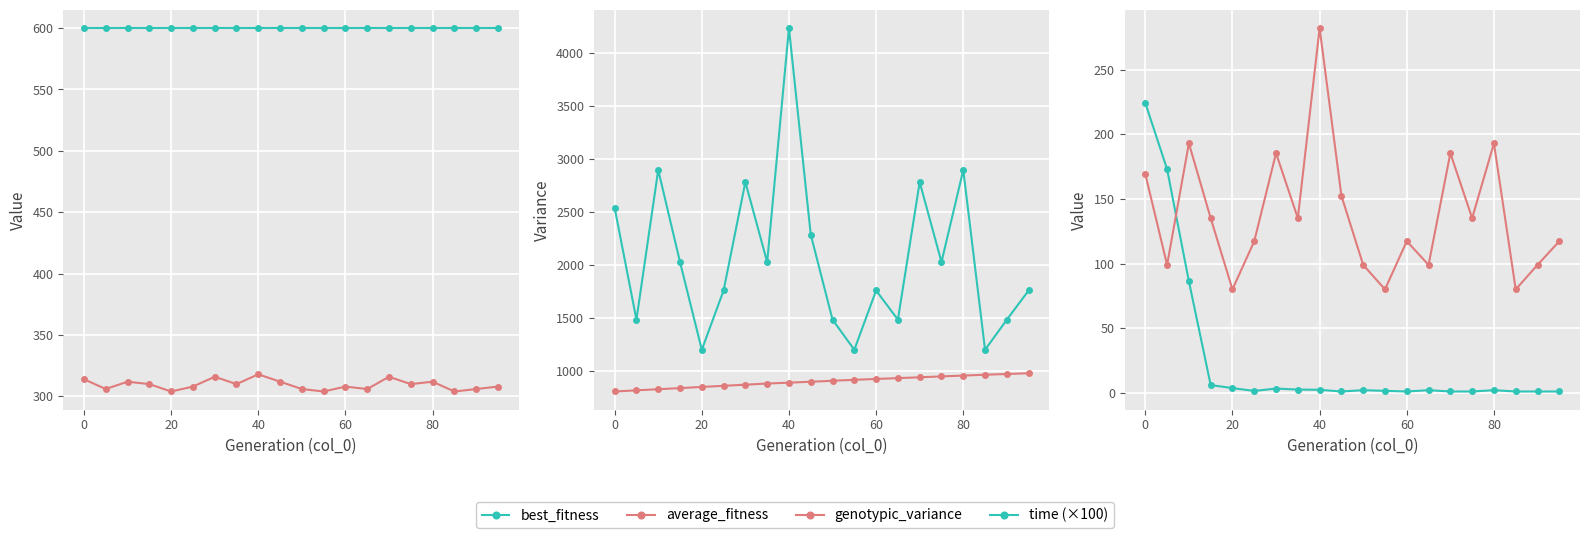

The time (×100) series shows 111.4 at 0. True or false?

False